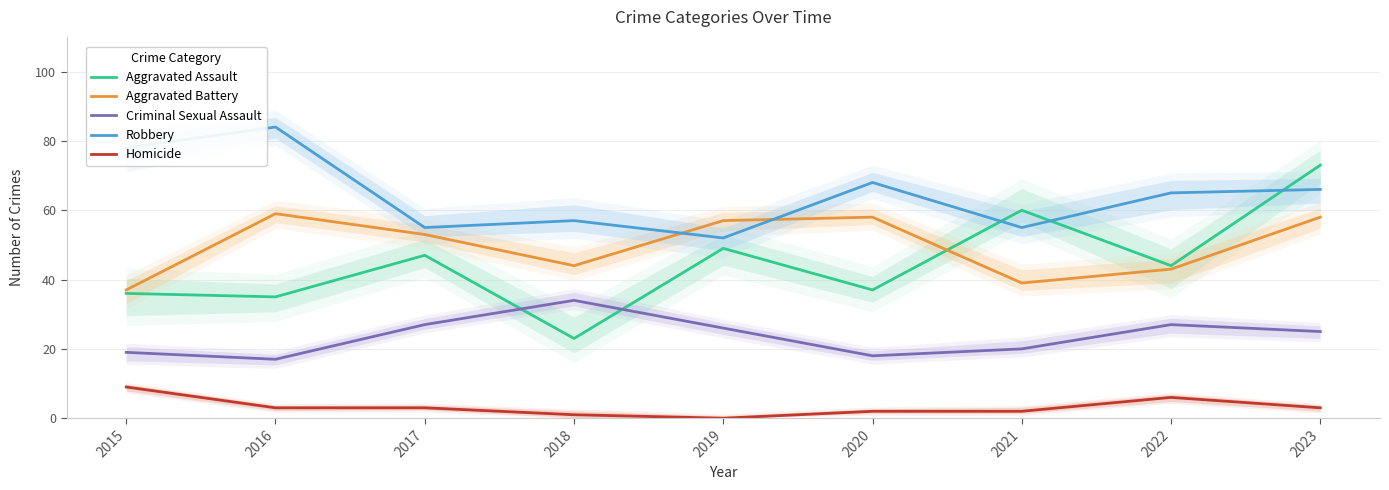

Rank the series by their maximum value, from lowest to highest.

Homicide, Criminal Sexual Assault, Aggravated Battery, Aggravated Assault, Robbery